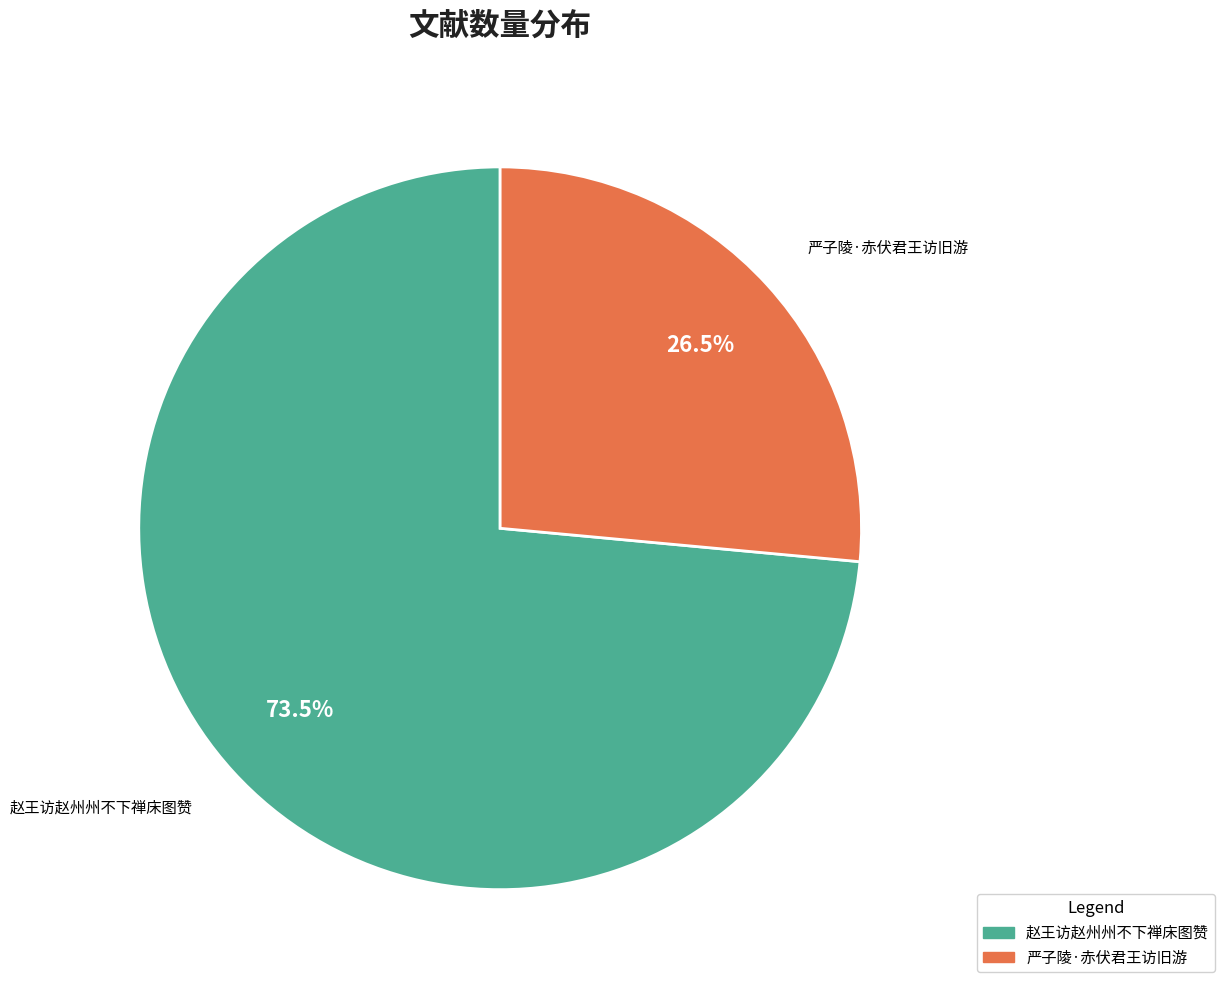

What is the largest slice in the pie chart?

赵王访赵州州不下禅床图赞